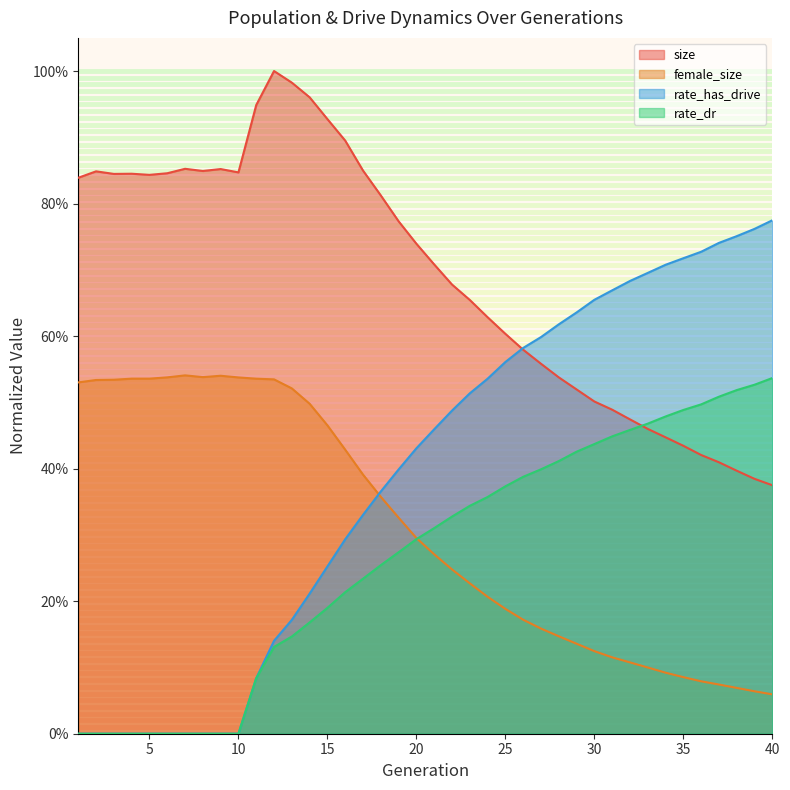

What are all the series names shown in the legend?

size, female_size, rate_has_drive, rate_dr